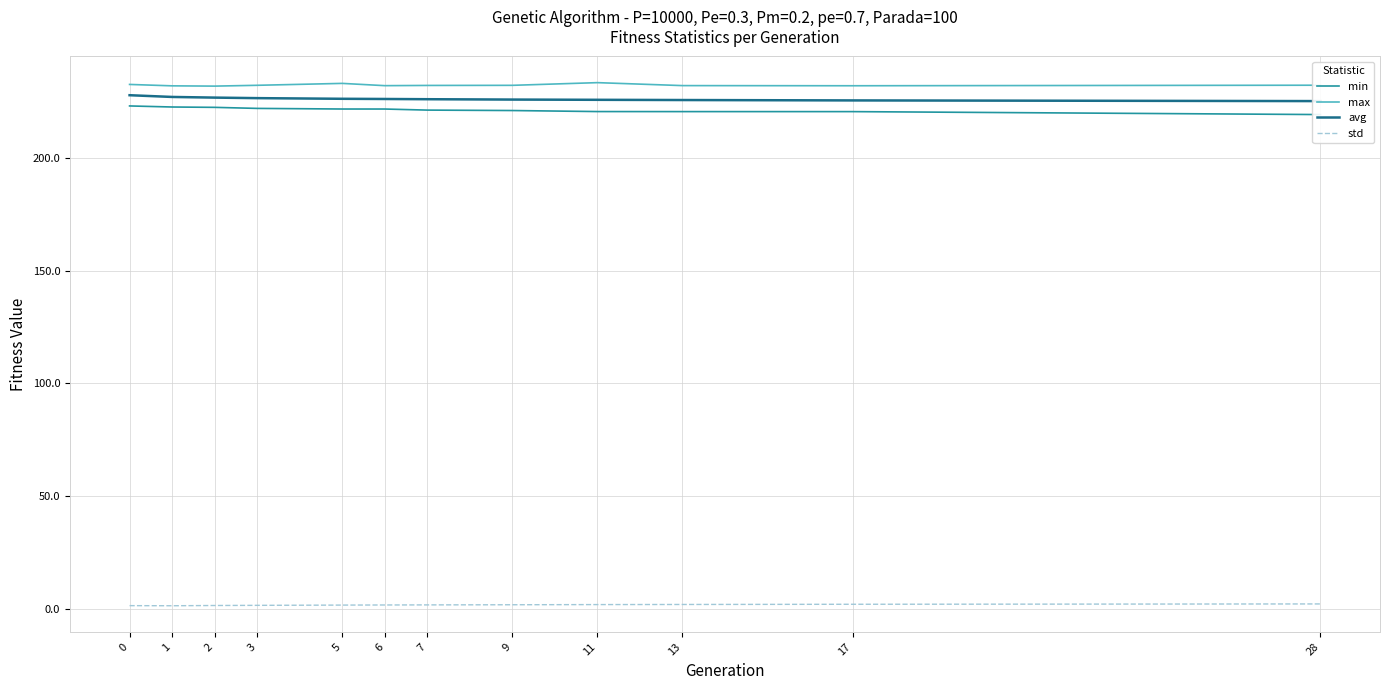

What value does the avg series have at 11?

225.8